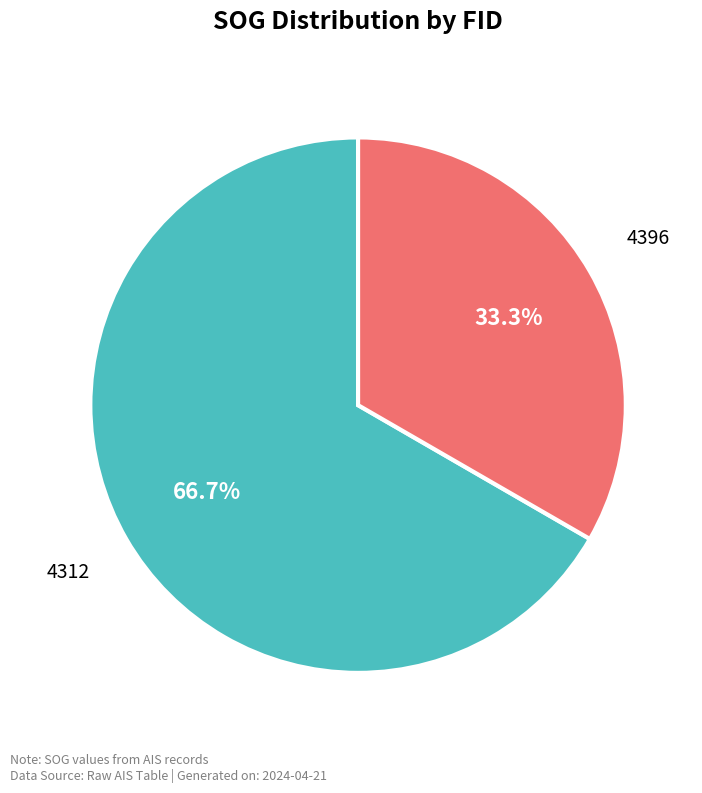

How many slices are in this pie chart?

2